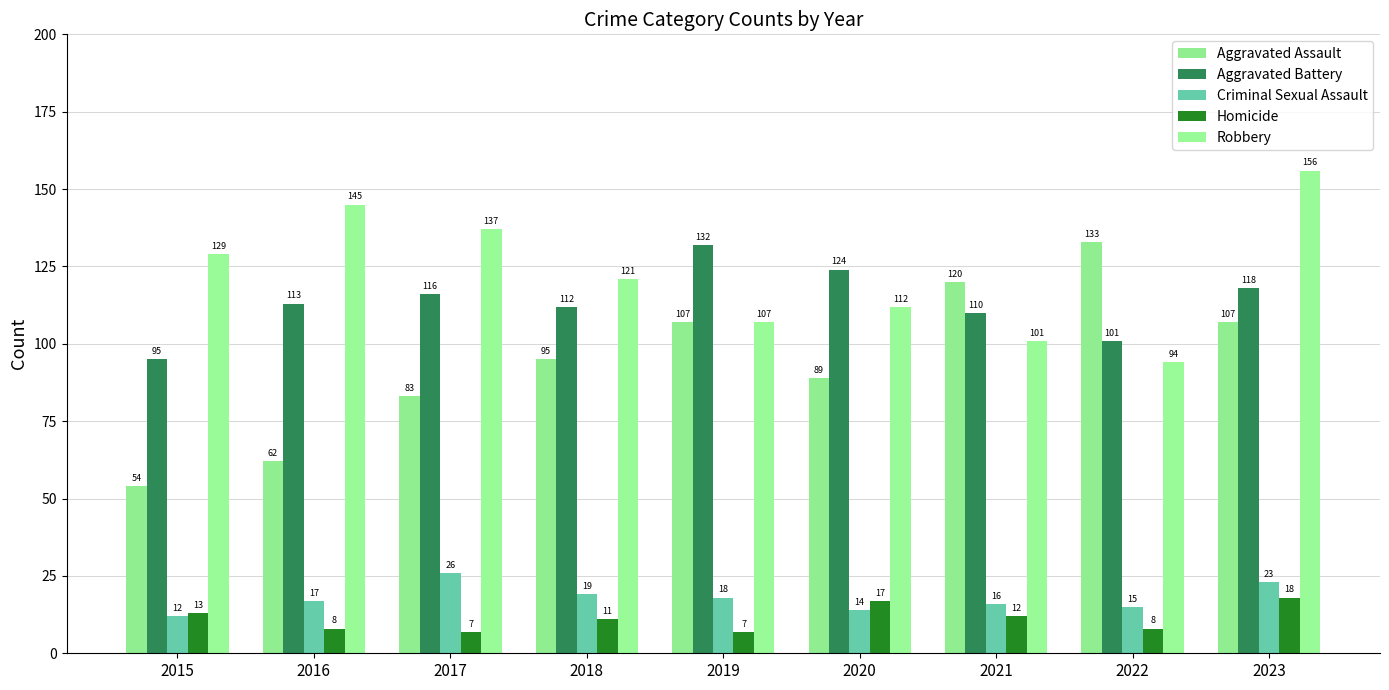

Which series has the largest total across all categories?

Robbery